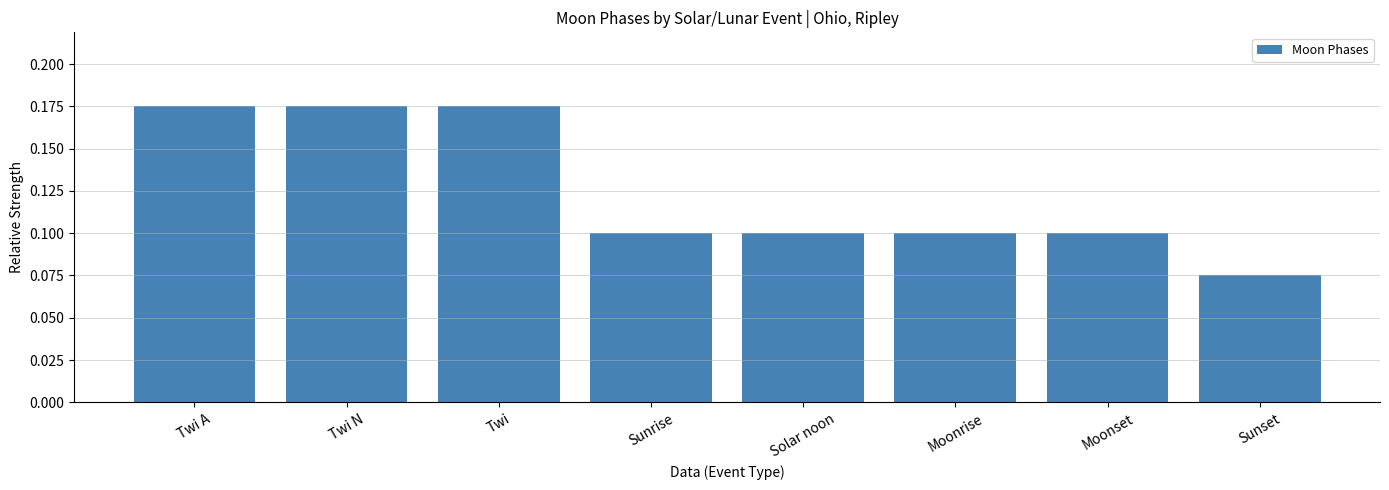

Where is the data nearest to the value 0?

Sunset